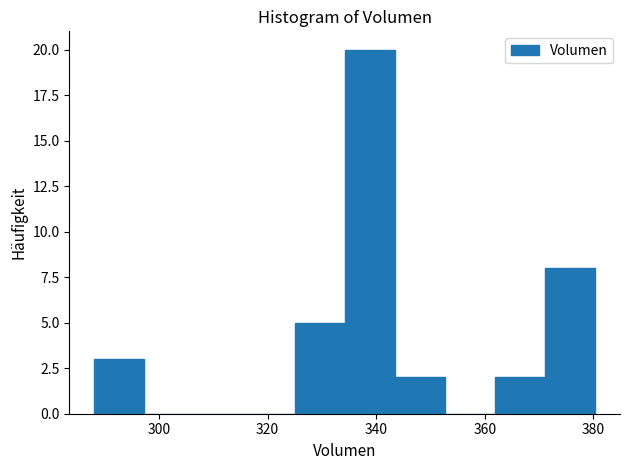

Over which range of the x-axis is the bar tallest?

334 to 344